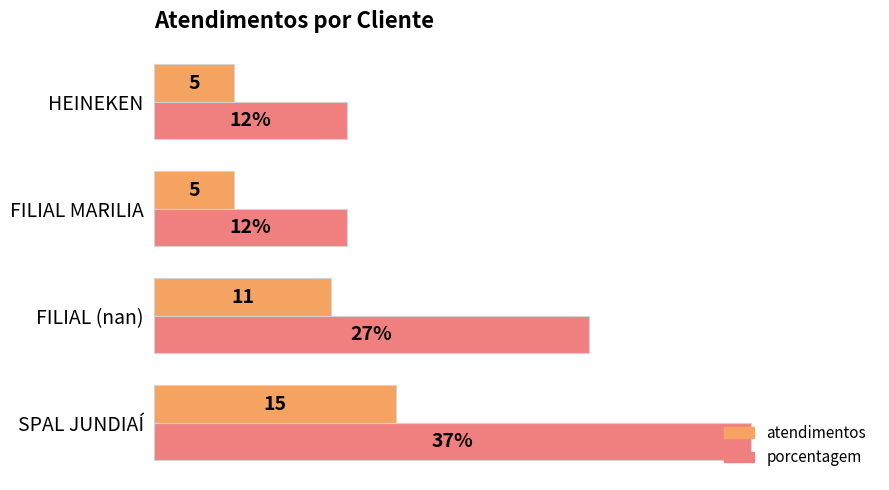

Which series changed the most between FILIAL (nan) and FILIAL MARILIA?

porcentagem